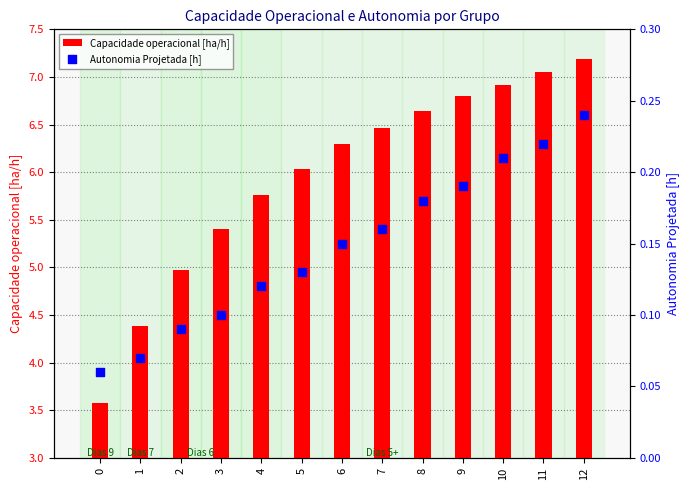

At how many categories does at least one series exceed 6?

8